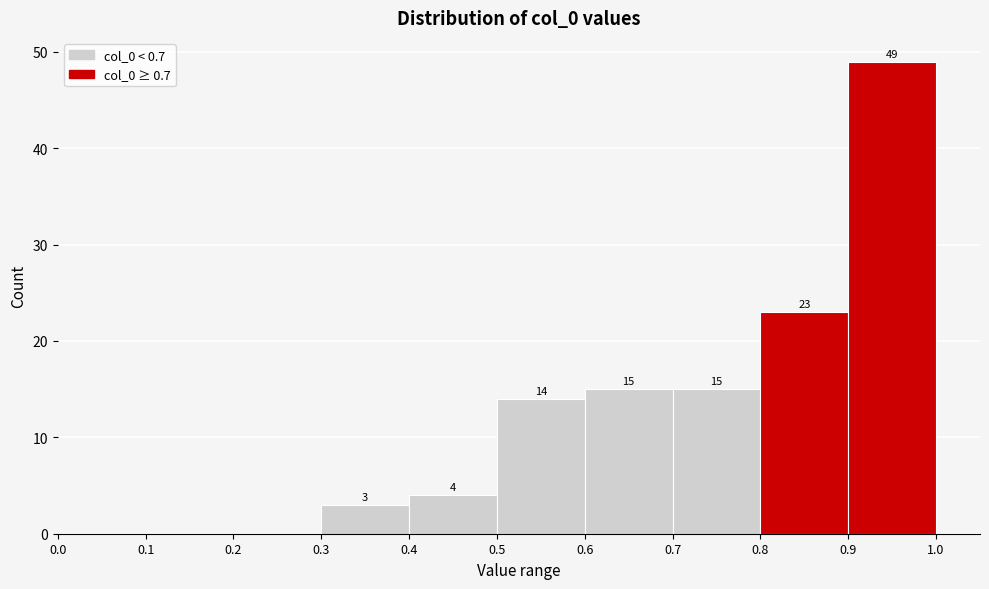

Over which range of the x-axis is the bar tallest?

0.9 to 1.0